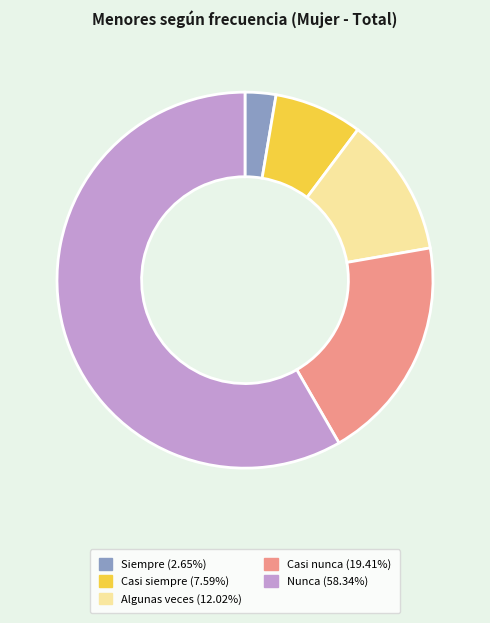

Which slice represents more than half of the pie?

Nunca